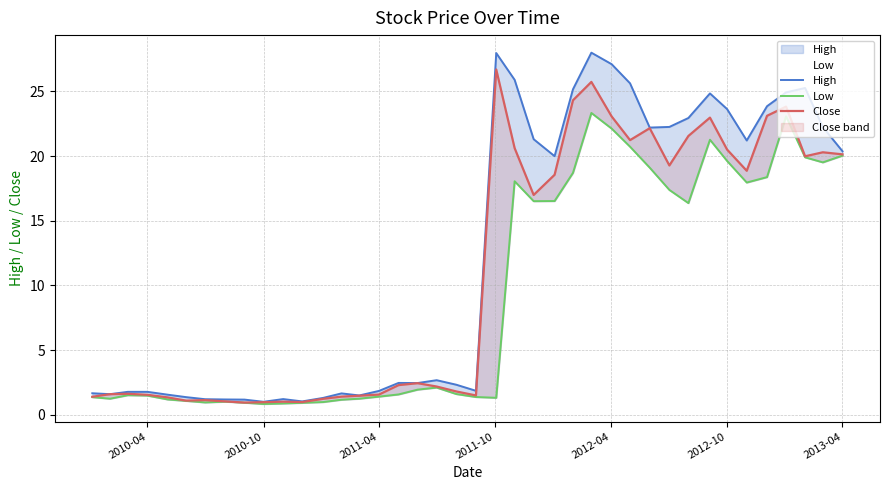

Reading left to right, what are all the values shown in this chart?

High: 1.7	1.6	1.8	1.8	1.6	1.4	1.2	1.2	1.2	1.0	1.2	1.0	1.3	1.6	1.5	1.8	2.5	2.5	2.7	2.3	1.9	28.0	25.9	21.3	20.0	25.2	28.0	27.1	25.6	22.2	22.2	22.9	24.8	23.6	21.2	23.9	24.9	25.3	22.2	20.4
Low: 1.4	1.2	1.5	1.5	1.2	1.1	0.9	1.0	0.9	0.8	0.9	0.9	1.0	1.2	1.2	1.4	1.6	1.9	2.1	1.6	1.4	1.3	18.0	16.5	16.5	18.7	23.3	22.1	20.7	19.1	17.4	16.4	21.3	19.6	18.0	18.4	23.1	19.9	19.5	20.0
Close: 1.4	1.6	1.6	1.5	1.3	1.1	1.1	1.0	0.9	1.0	1.0	1.0	1.2	1.4	1.5	1.6	2.3	2.4	2.2	1.8	1.5	26.7	20.6	17.0	18.5	24.3	25.7	23.1	21.2	22.1	19.3	21.5	23.0	20.5	18.9	23.1	23.8	20.0	20.3	20.1